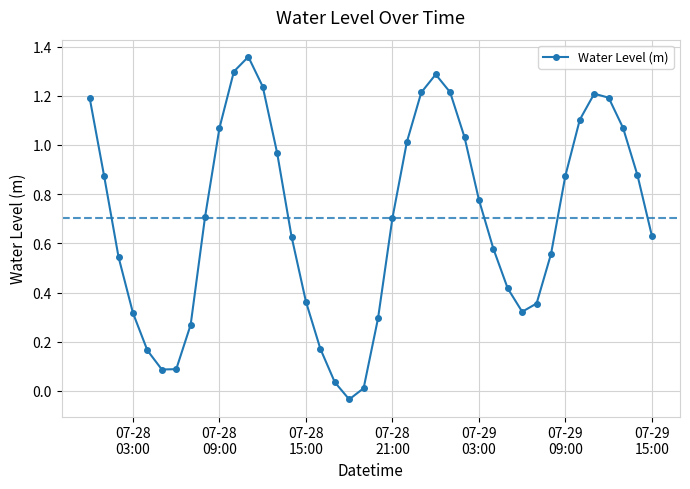

How many interior local peaks (higher than both neighbors) does the data have?

3